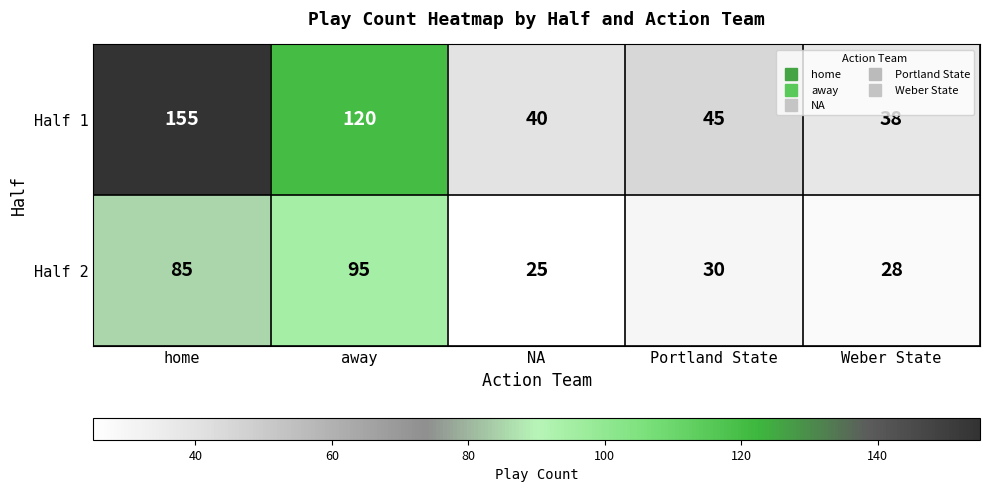

Rank the series by their maximum value, from lowest to highest.

Half 2, Half 1